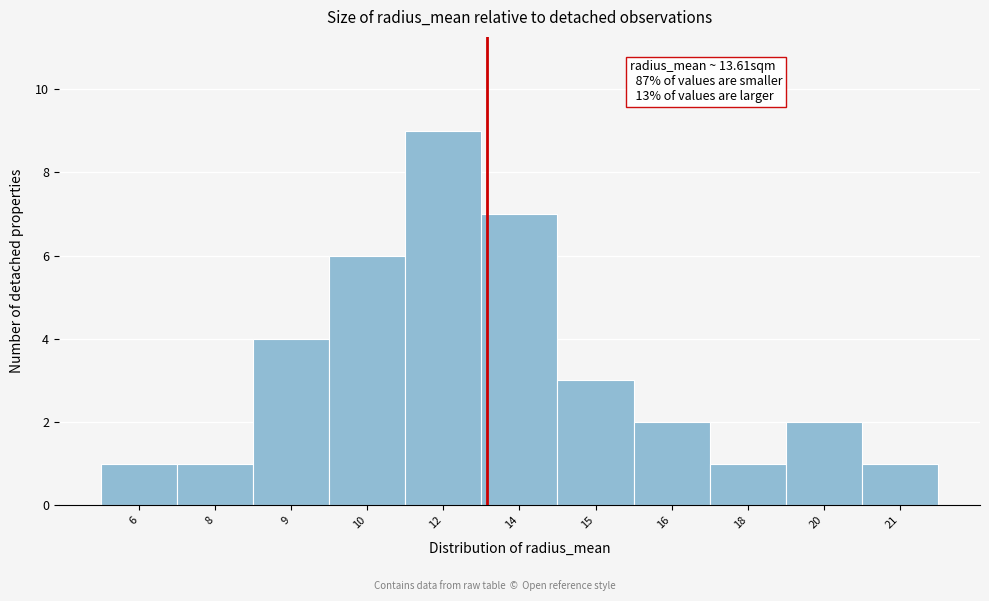

Reading left to right, transcribe all the data shown in this chart.

1	1	4	6	9	7	3	2	1	2	1